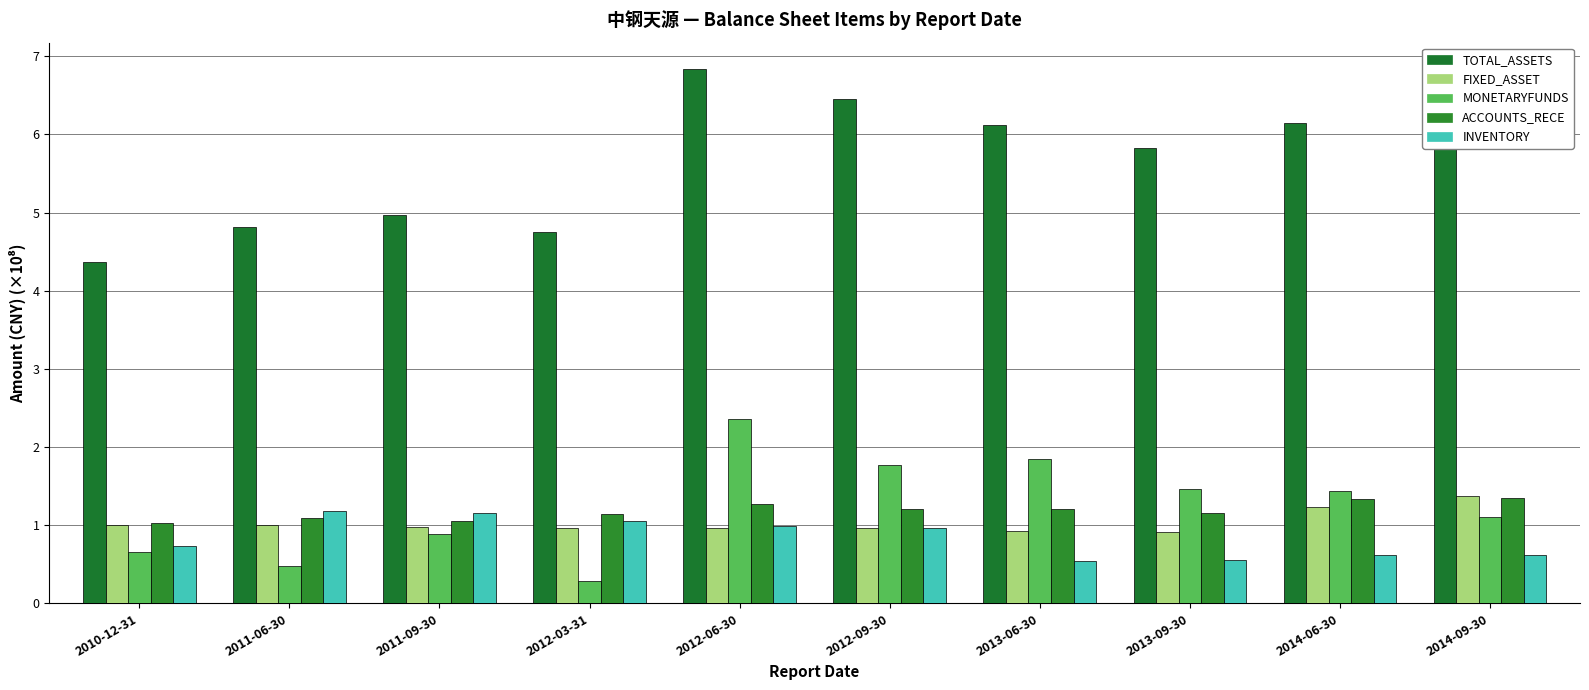

Reading left to right, transcribe all the data shown in this chart.

TOTAL_ASSETS: 4.4	4.8	5.0	4.8	6.8	6.5	6.1	5.8	6.1	5.9
FIXED_ASSET: 1.0	1.0	1.0	1.0	1.0	1.0	0.9	0.9	1.2	1.4
MONETARYFUNDS: 0.7	0.5	0.9	0.3	2.4	1.8	1.8	1.5	1.4	1.1
ACCOUNTS_RECE: 1.0	1.1	1.1	1.1	1.3	1.2	1.2	1.2	1.3	1.4
INVENTORY: 0.7	1.2	1.2	1.1	1.0	1.0	0.5	0.6	0.6	0.6